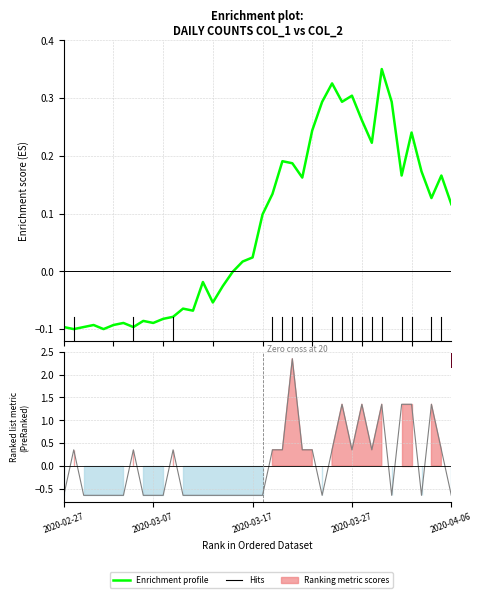

What is the minimum value shown in the chart?

-0.7